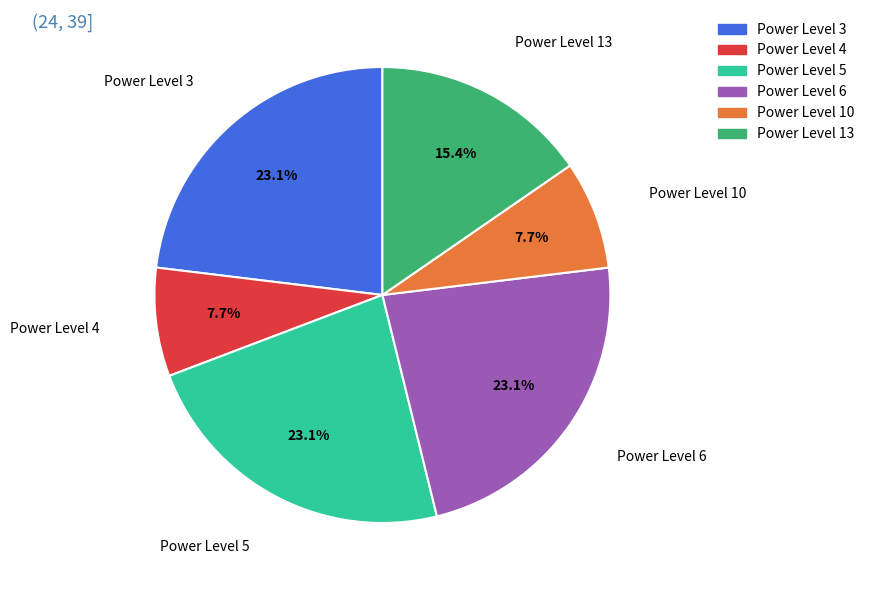

Is there any slice that represents more than half of the pie?

No